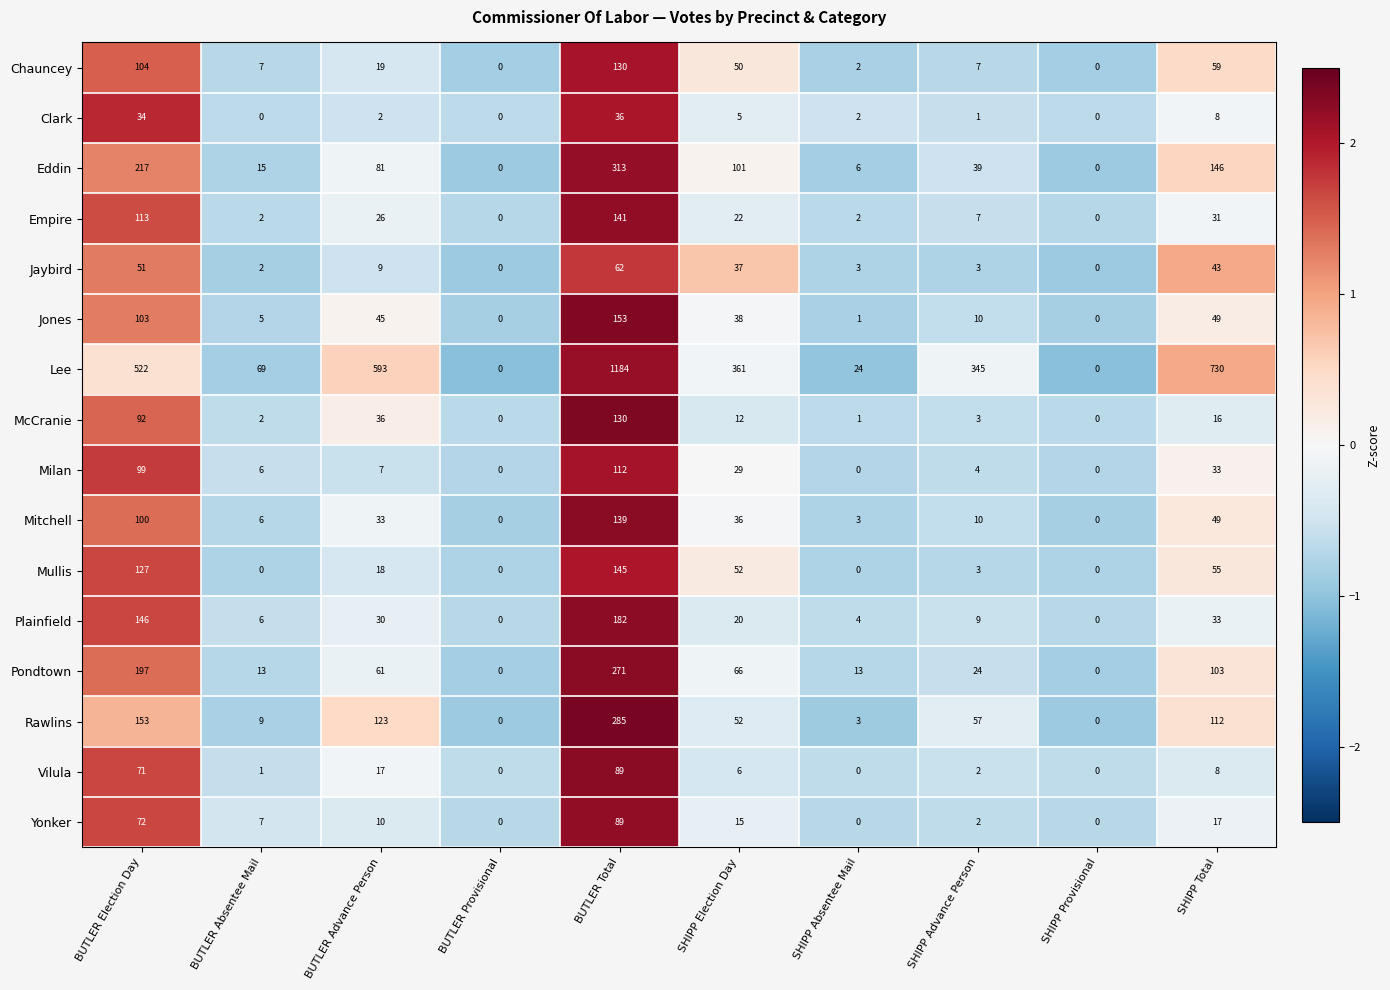

Which series has the largest range (max minus min)?

Lee